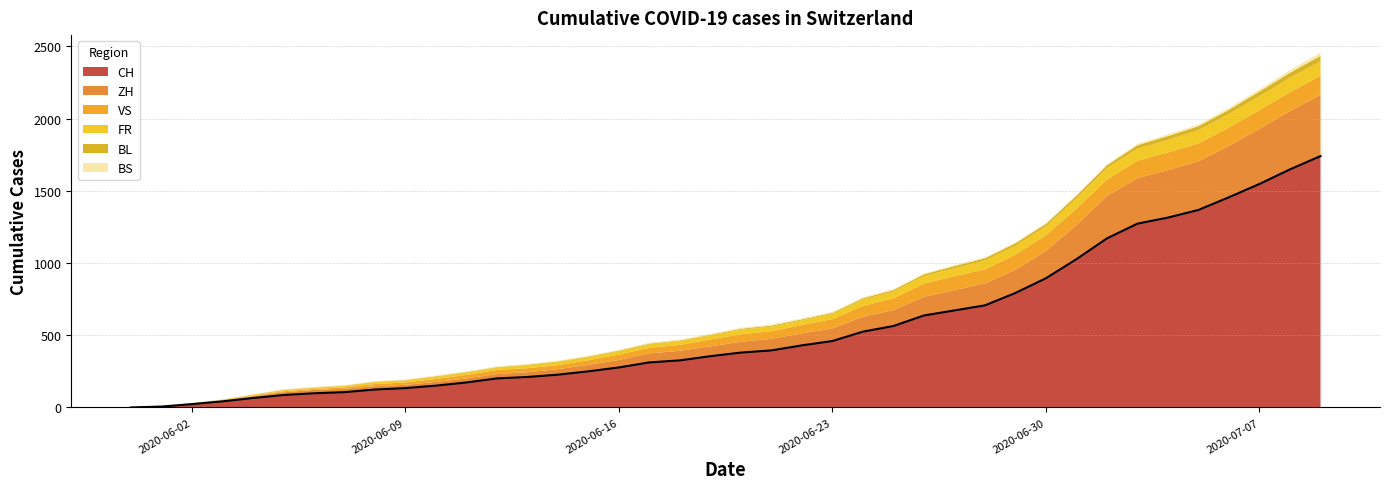

What is the sum of the VS values at 2020-06-16 and 2020-07-04?

159